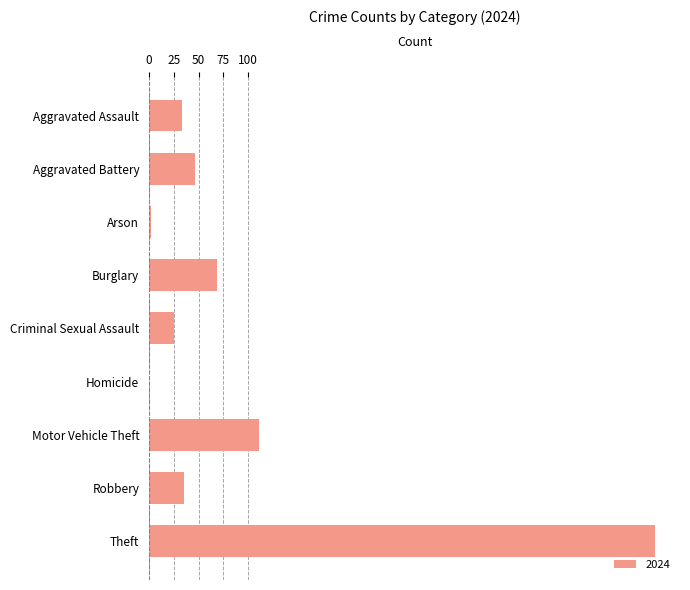

How many distinct data groups are displayed?

1